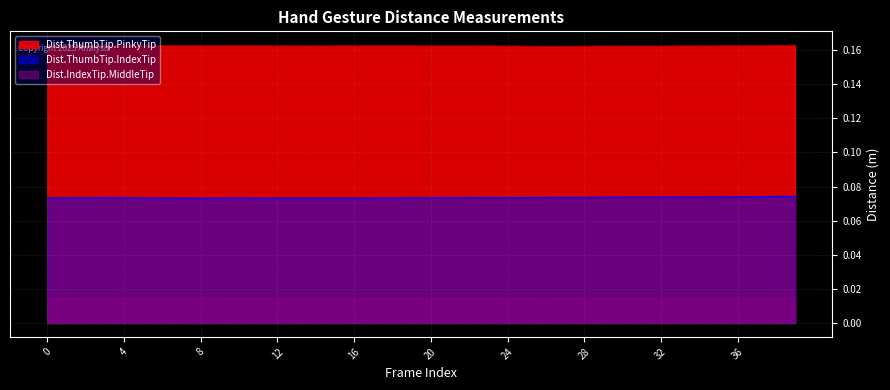

True or false: Dist.ThumbTip.IndexTip has more than 0 points higher than both neighbors.

True